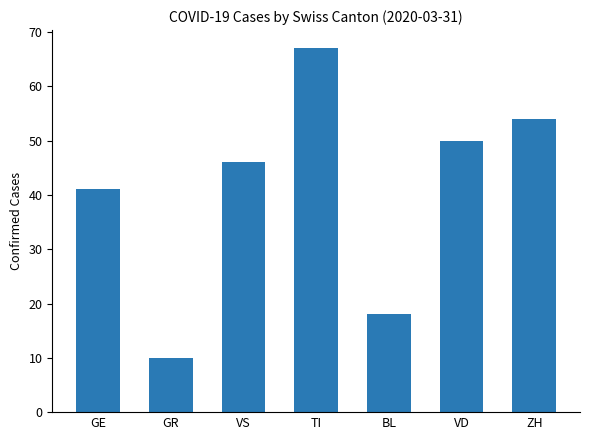

Rank the categories by value from highest to lowest.

TI, ZH, VD, VS, GE, BL, GR